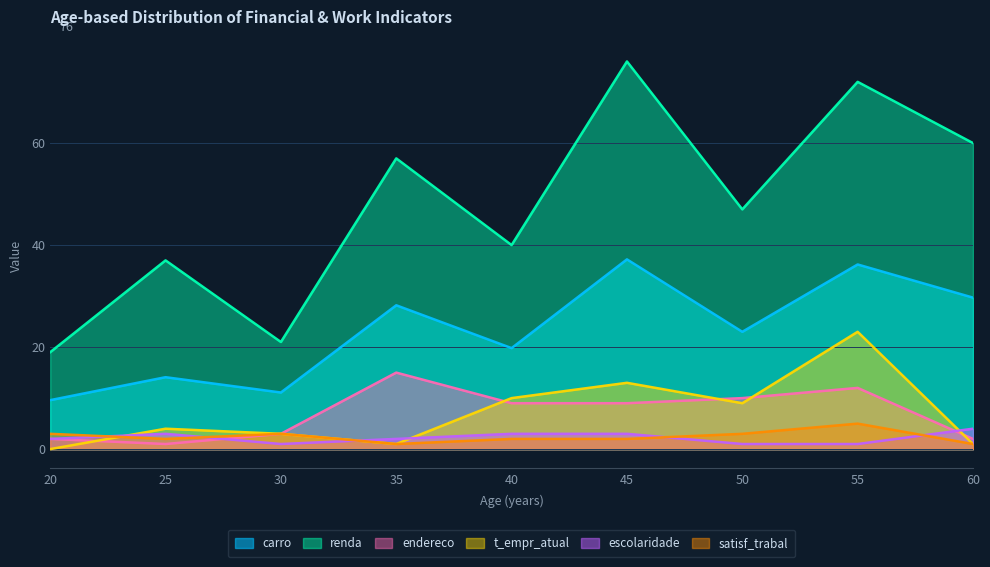

Which has a higher value, 40 or 25?

40